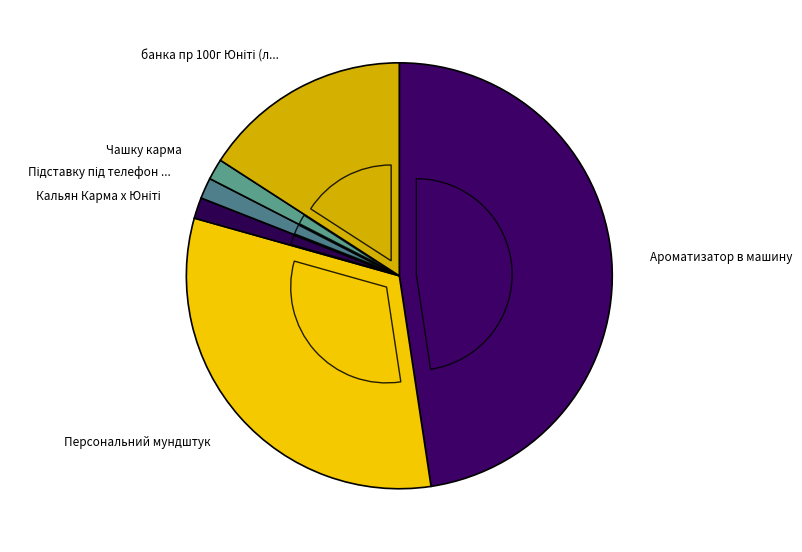

Rank the categories by value from highest to lowest.

Ароматизатор в машину, Персональний мундштук, банка пр 100г Юніті (любий смак), Кальян Карма х Юніті, Підставку під телефон Карма, Чашку карма